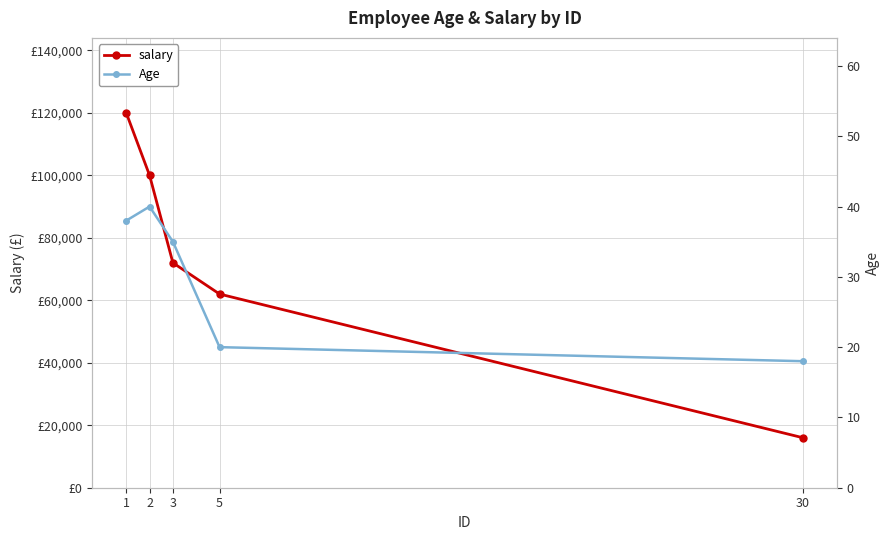

How many distinct data groups are displayed?

2